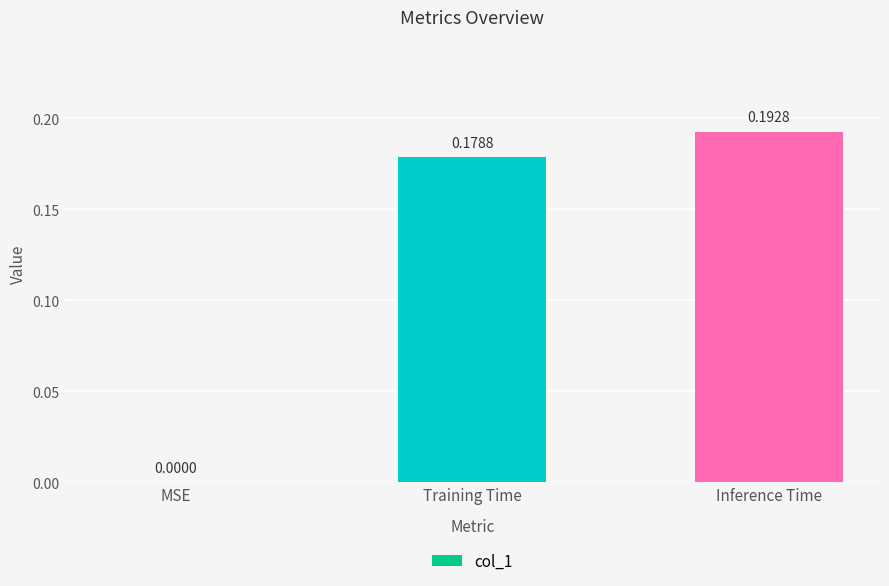

At which label is the value closest to 0?

MSE